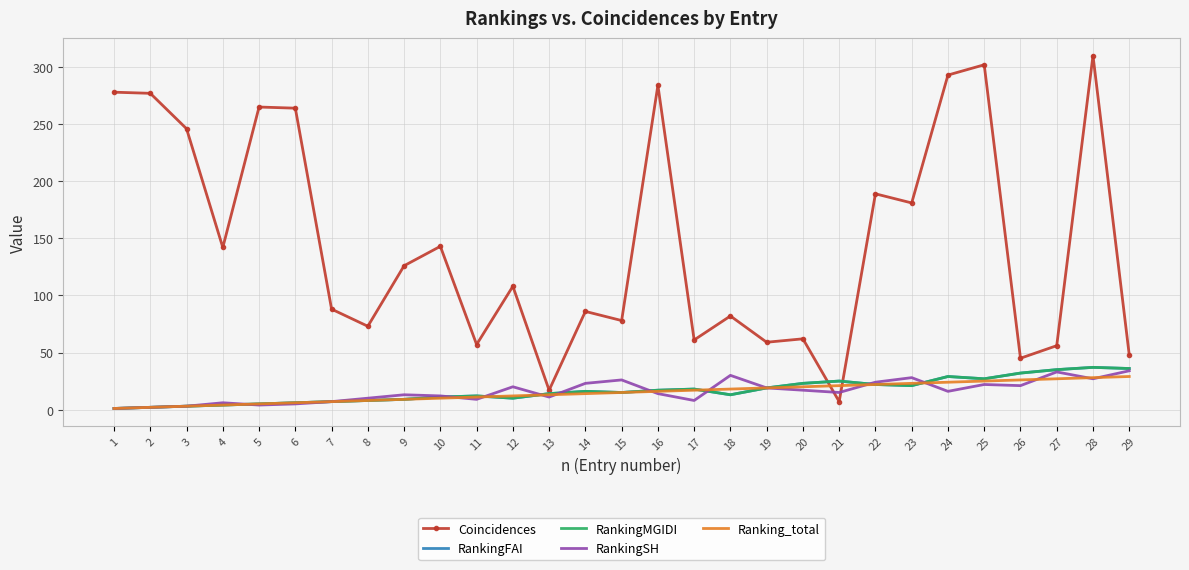

True or false: RankingFAI and RankingMGIDI cross at least once.

False